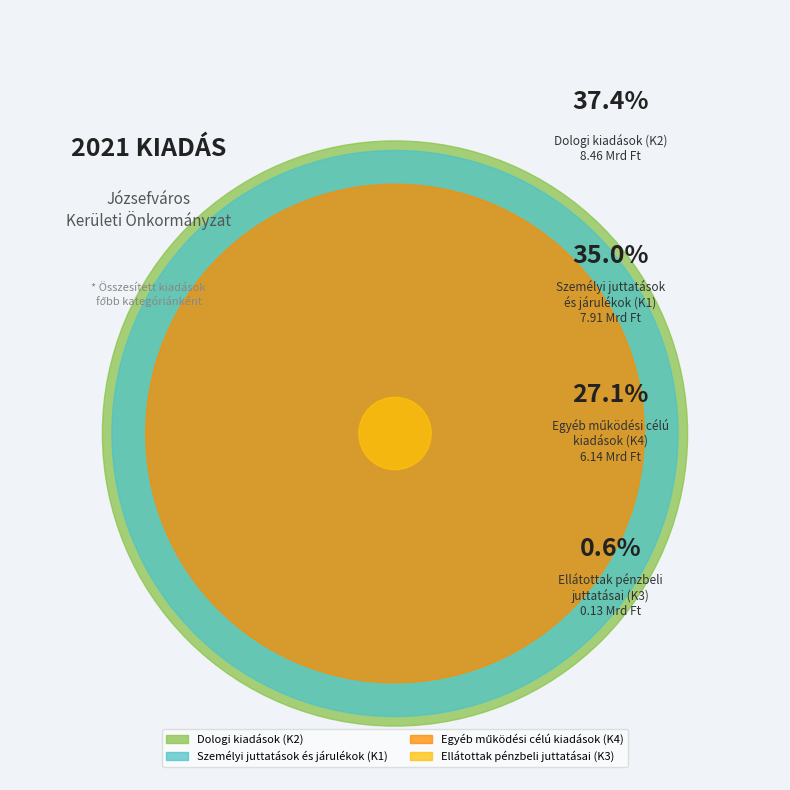

What is the largest slice in the pie chart?

Dologi kiadások (K2)